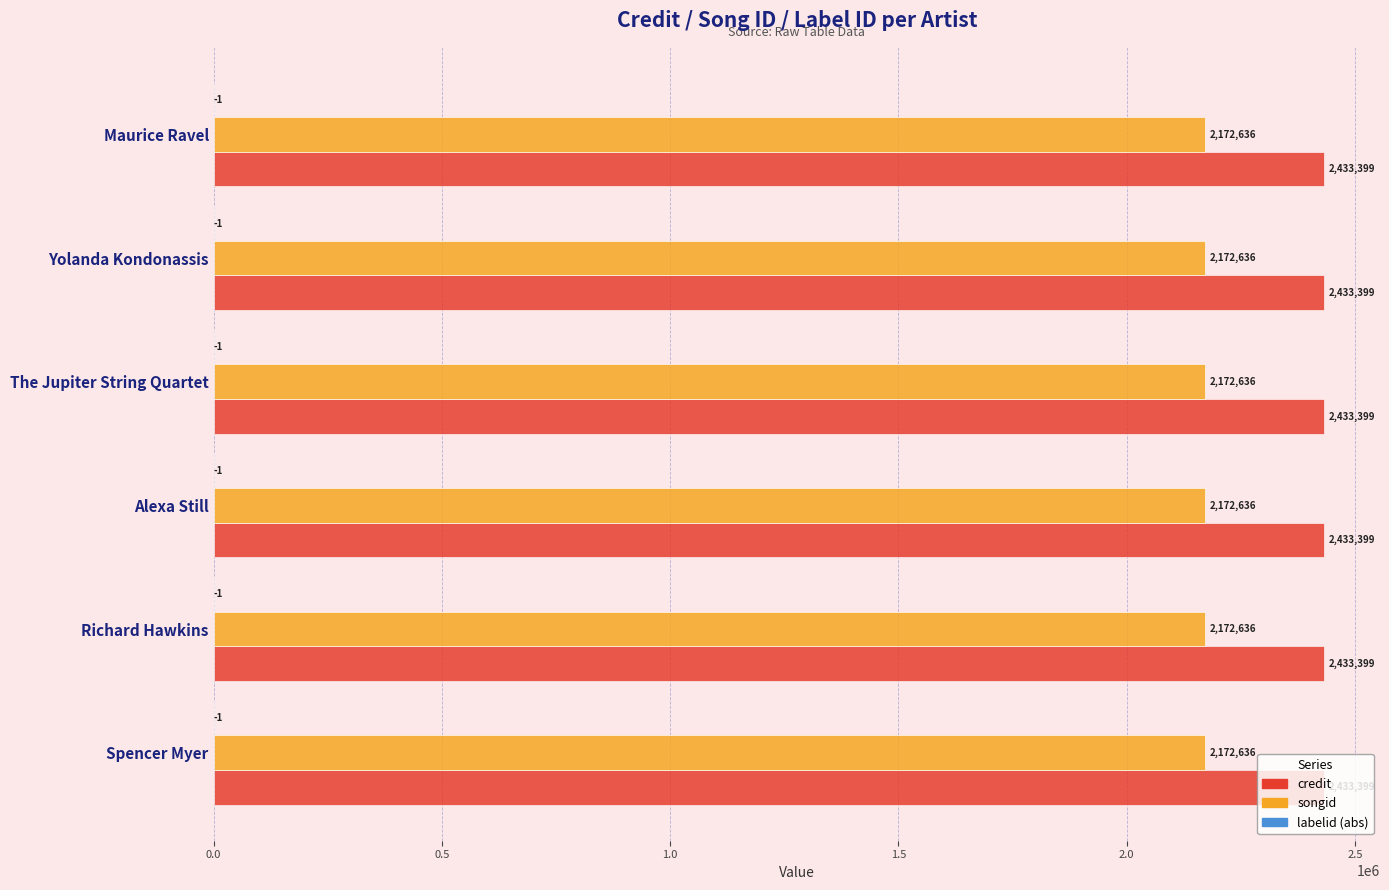

Is it true that credit equals 1160560 at Spencer Myer?

False